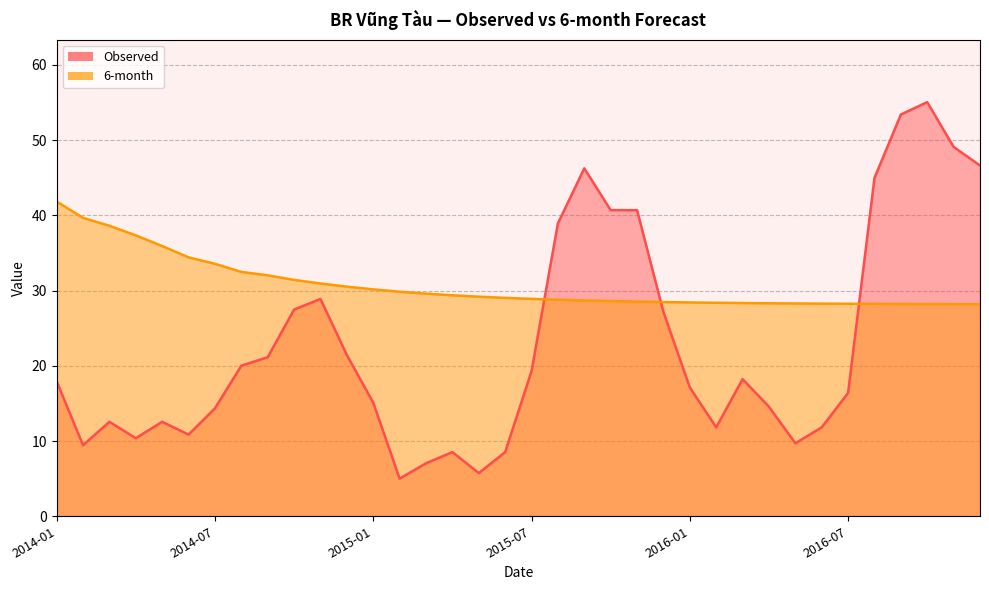

What are all the series names shown in the legend?

Observed, 6-month